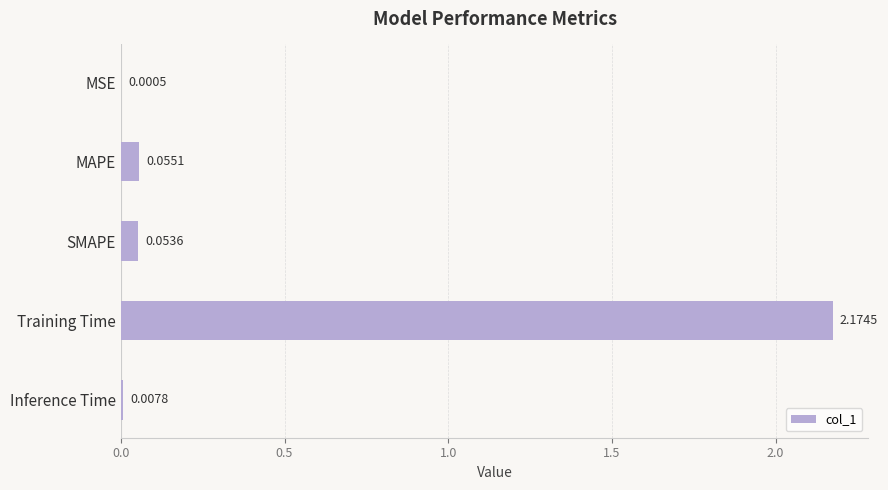

At which category does the chart reach its peak across all series?

Training Time